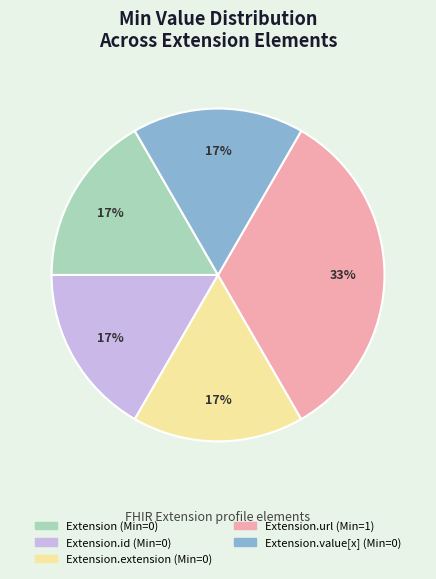

Is there any slice that represents more than half of the pie?

No